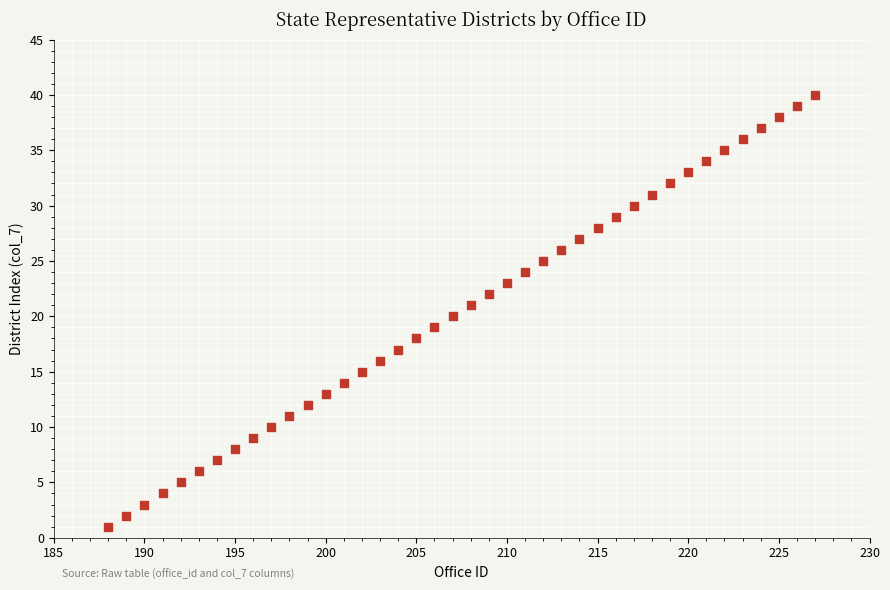

What is the range of Y values (max minus min)?

39